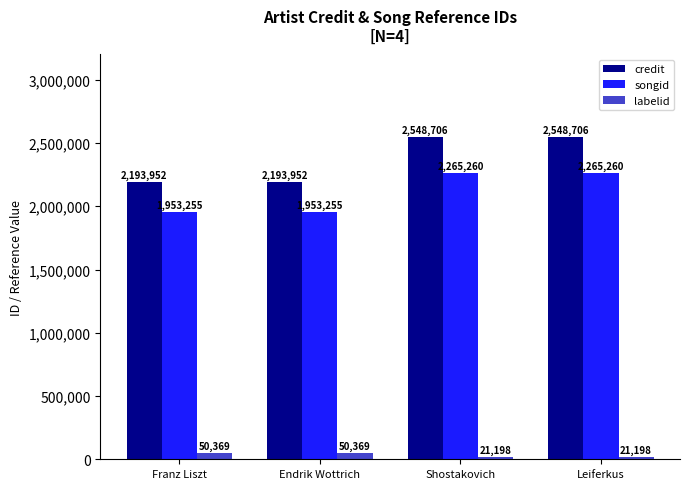

Which series has the largest range (max minus min)?

credit